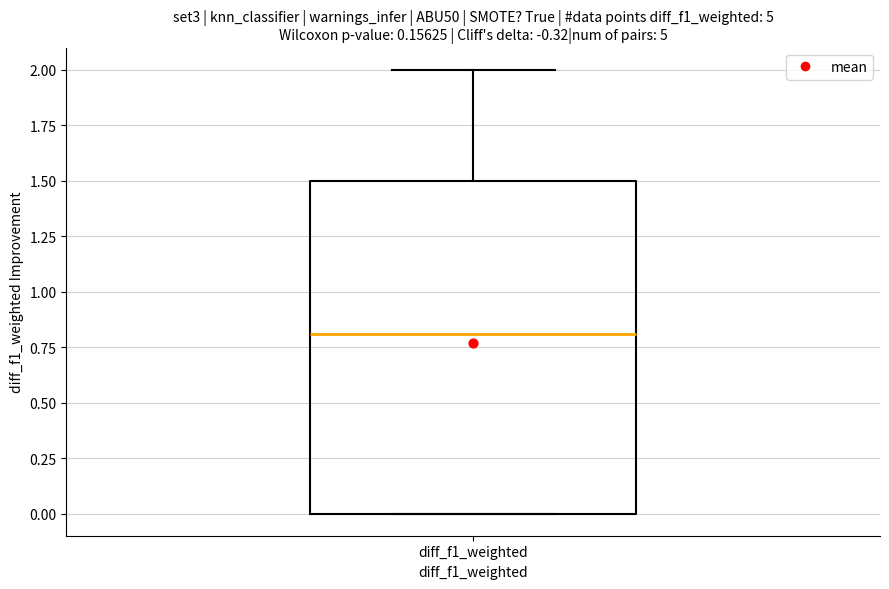

Read this box plot against the y-axis: the position of the median line, the range covered by the box, and the ends of both whiskers. The values are not printed on the chart, so give them approximately, as read against the axis.

median 0.8, box 0.0 to 1.5, whiskers 0.0 to 2.0